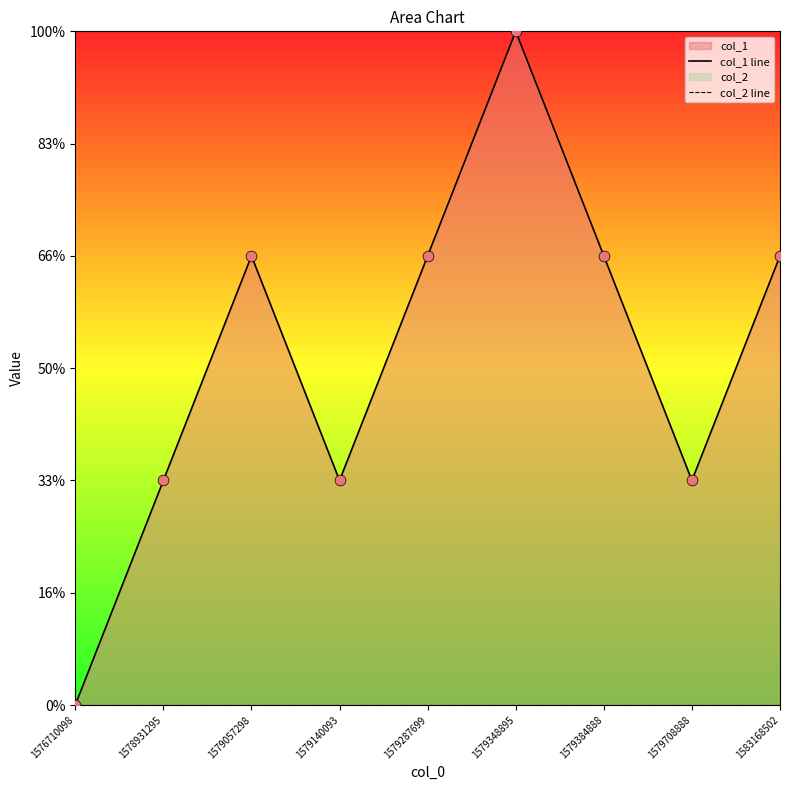

At which category is the sum across all series the highest?

1579348895